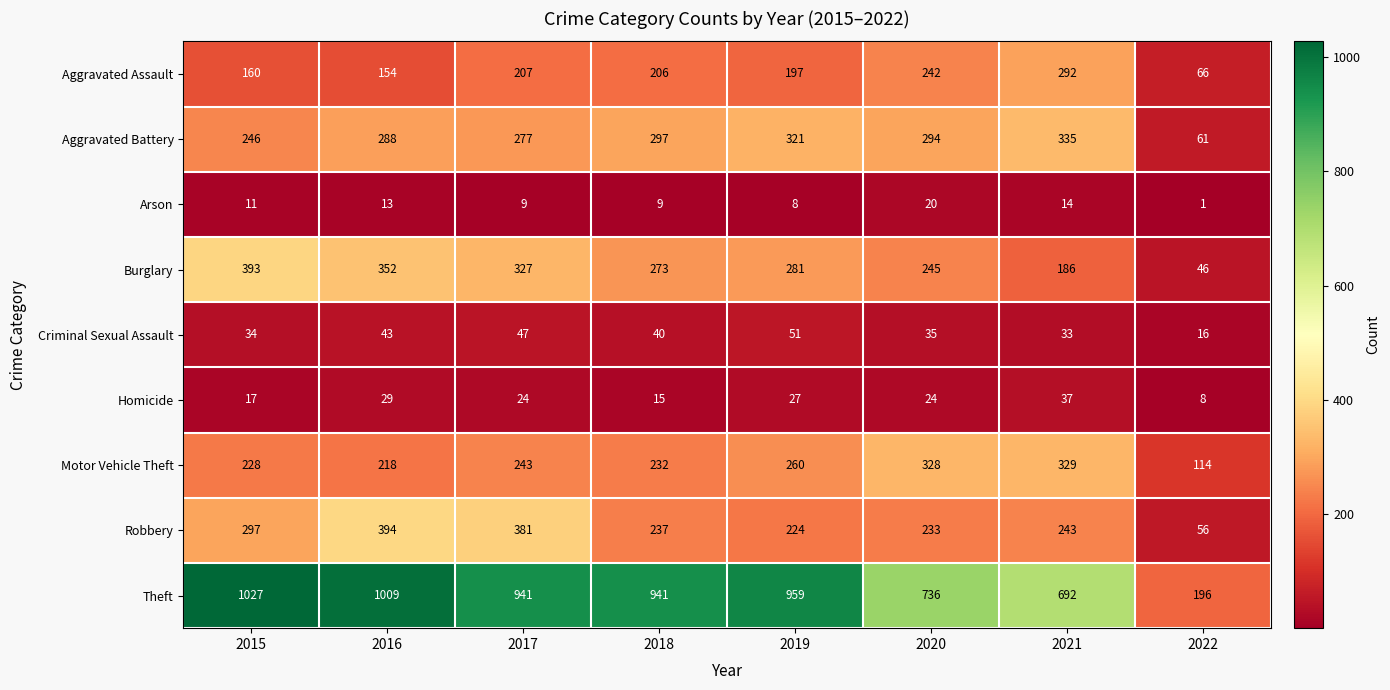

The Motor Vehicle Theft series shows 114 at 2022. True or false?

True